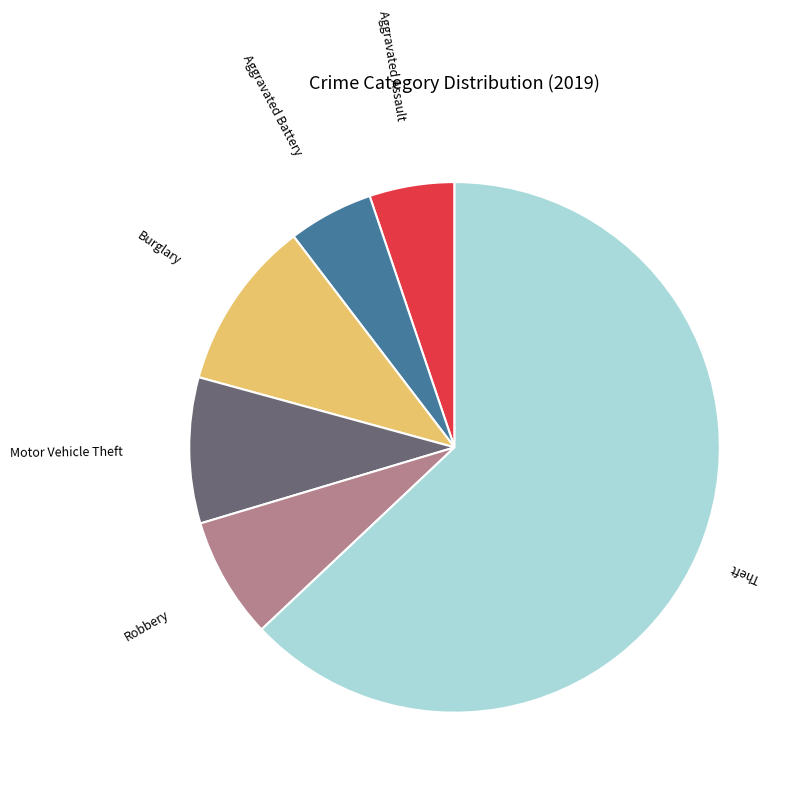

How many slices are in this pie chart?

6